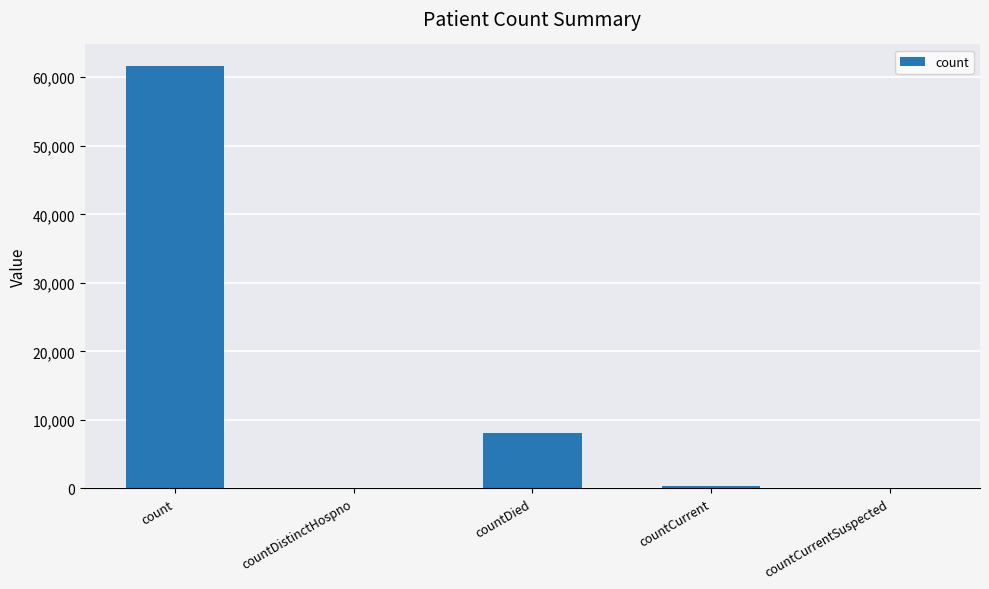

What is the average value?

14029